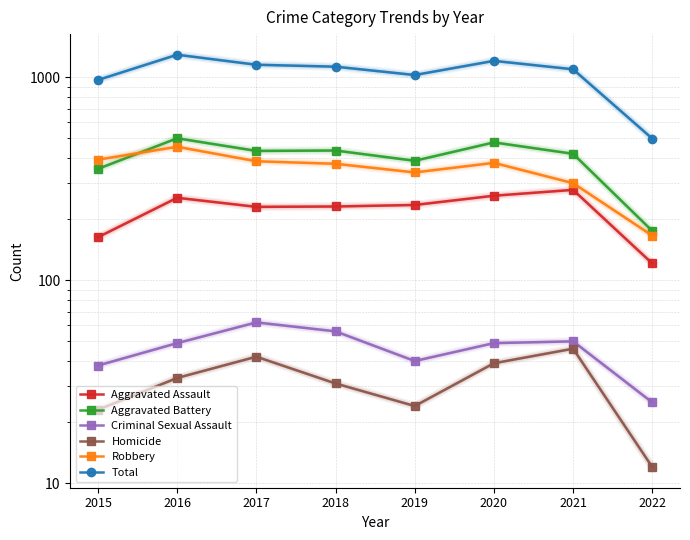

True or false: Aggravated Assault and Homicide intersect in this chart.

False